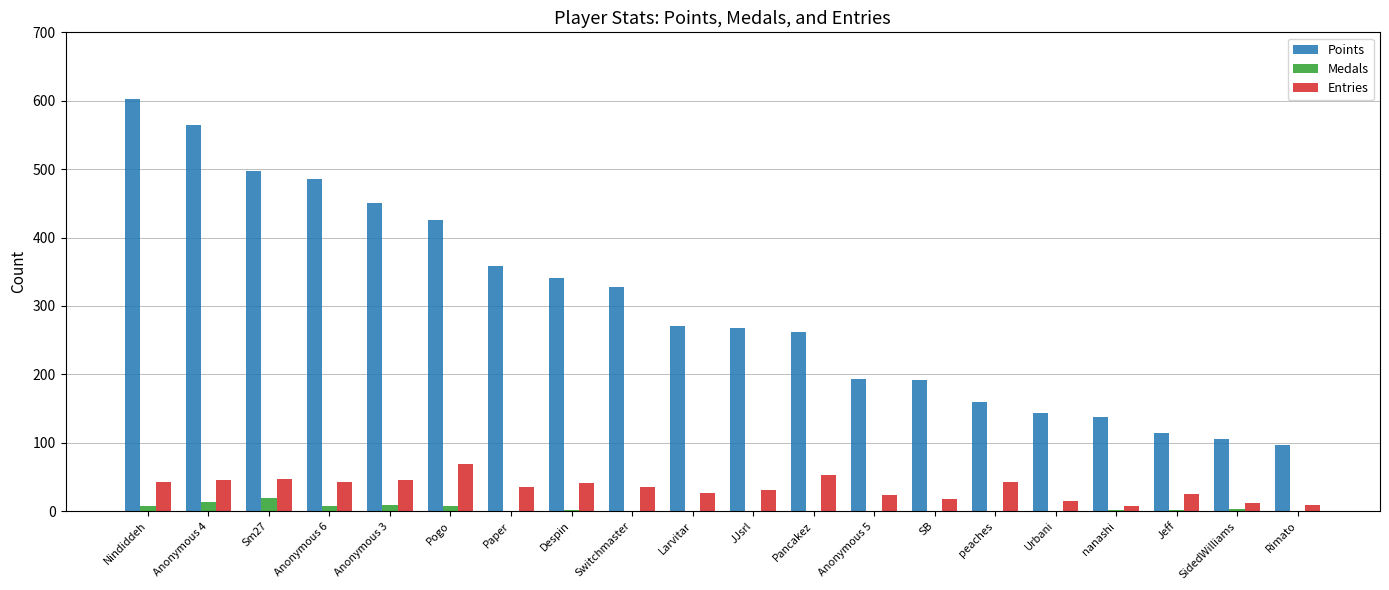

How many series are shown in this chart?

3